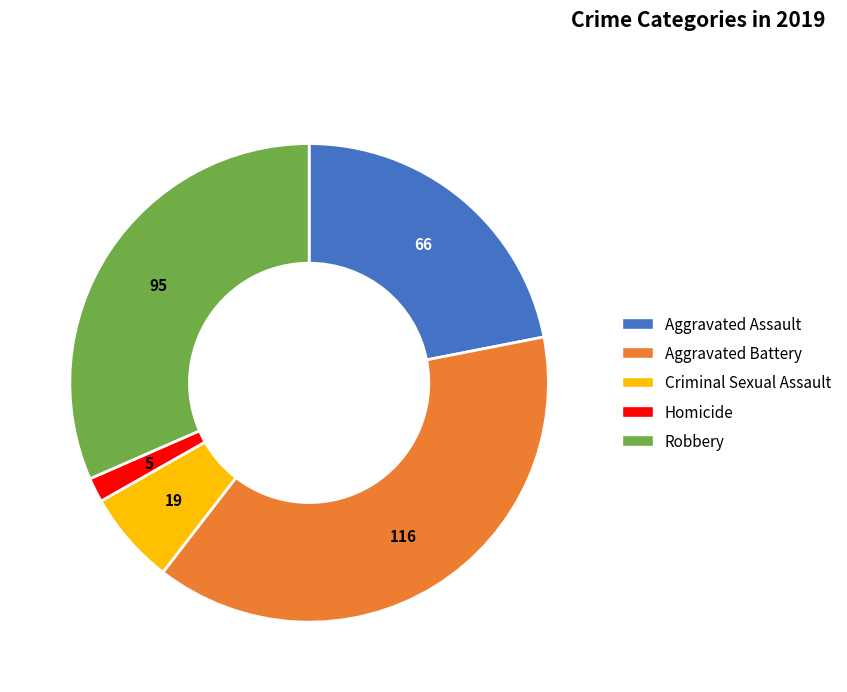

Which slice is the largest?

Aggravated Battery